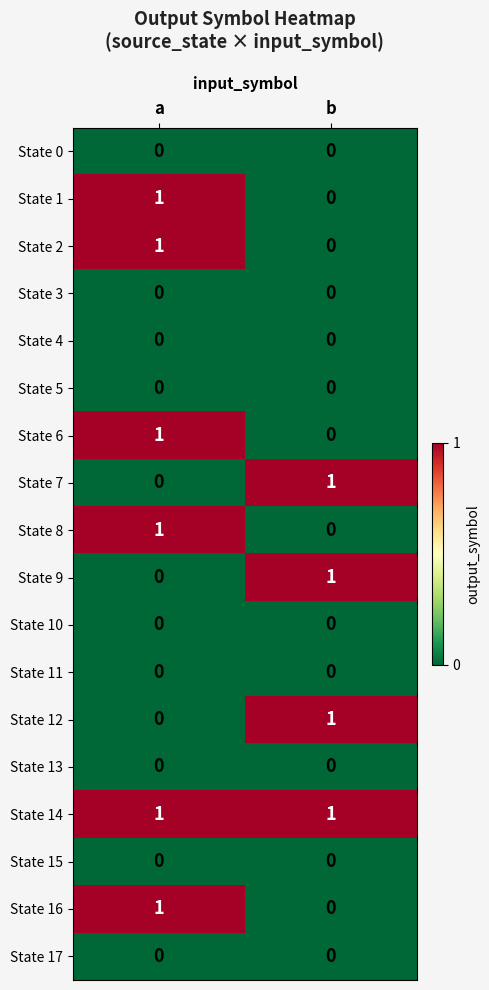

True or false: State 7 has a value of 1 at b.

True